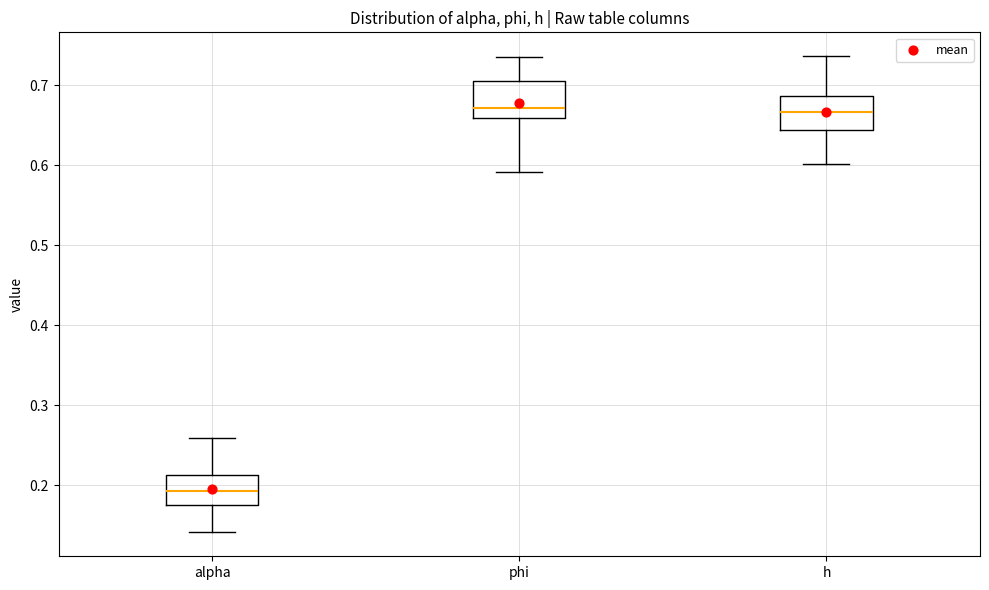

Reading left to right, read every box against the y-axis: the position of its median line, the range the box covers, and the ends of its whiskers. The values are not printed on the chart, so give them approximately, as read against the axis.

alpha: median 0.19, box 0.18 to 0.21, whiskers 0.14 to 0.26
phi: median 0.67, box 0.66 to 0.71, whiskers 0.59 to 0.74
h: median 0.67, box 0.64 to 0.69, whiskers 0.60 to 0.74